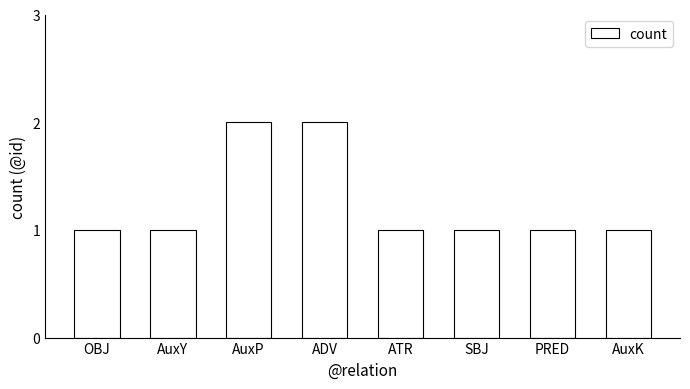

The chart shows a value of 2 at AuxP. True or false?

True